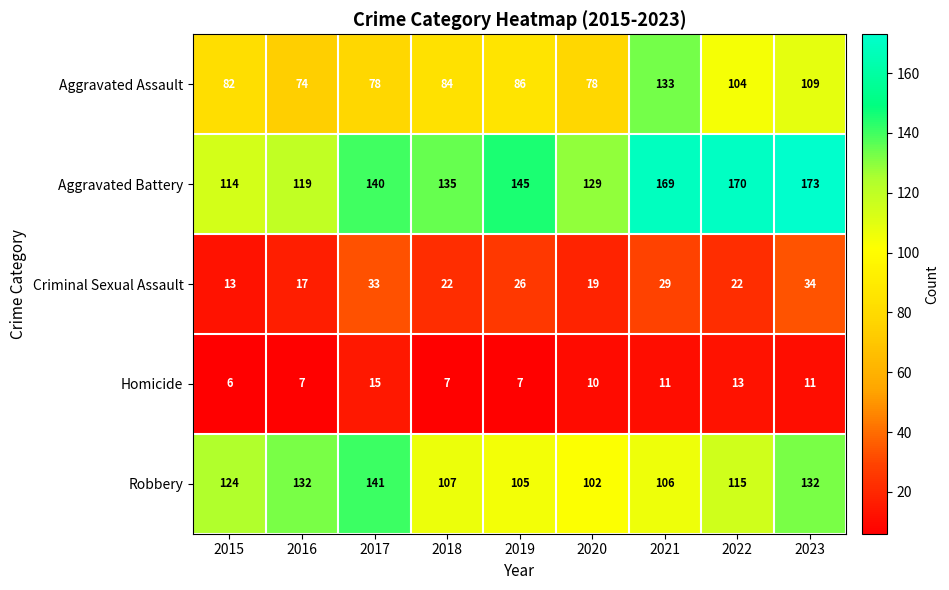

Rank the series by their maximum value, from highest to lowest.

Aggravated Battery, Robbery, Aggravated Assault, Criminal Sexual Assault, Homicide